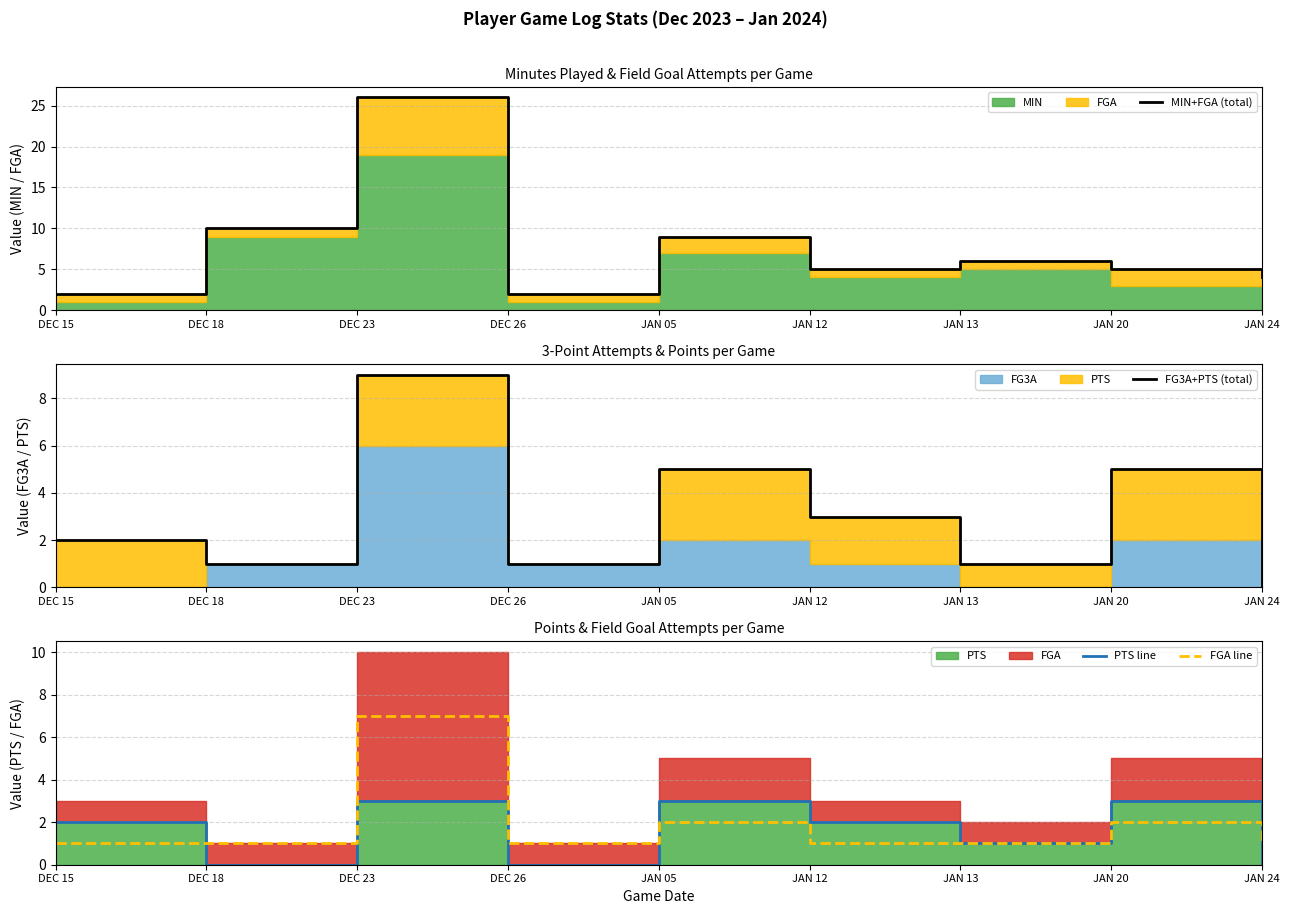

Reading left to right, transcribe all the data shown in this chart.

MIN+FGA (total): DEC 15=2	DEC 18=10	DEC 23=26	DEC 26=2	JAN 05=9	JAN 12=5	JAN 13=6	JAN 20=5	JAN 24=4
FG3A+PTS (total): DEC 15=2	DEC 18=1	DEC 23=9	DEC 26=1	JAN 05=5	JAN 12=3	JAN 13=1	JAN 20=5	JAN 24=0
PTS line: DEC 15=2	DEC 18=0	DEC 23=3	DEC 26=0	JAN 05=3	JAN 12=2	JAN 13=1	JAN 20=3	JAN 24=0
FGA line: DEC 15=1	DEC 18=1	DEC 23=7	DEC 26=1	JAN 05=2	JAN 12=1	JAN 13=1	JAN 20=2	JAN 24=1